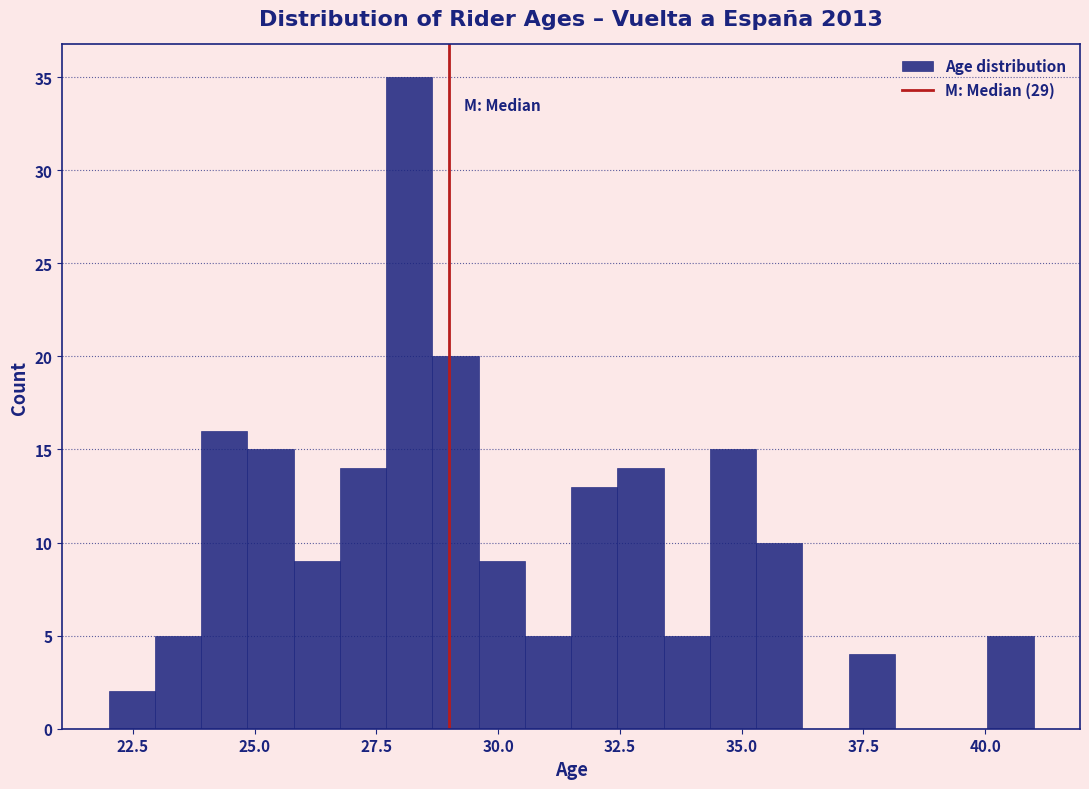

Around what value on the x-axis is the tallest bar? Give the approximate position of its centre, as read against the axis.

28.0